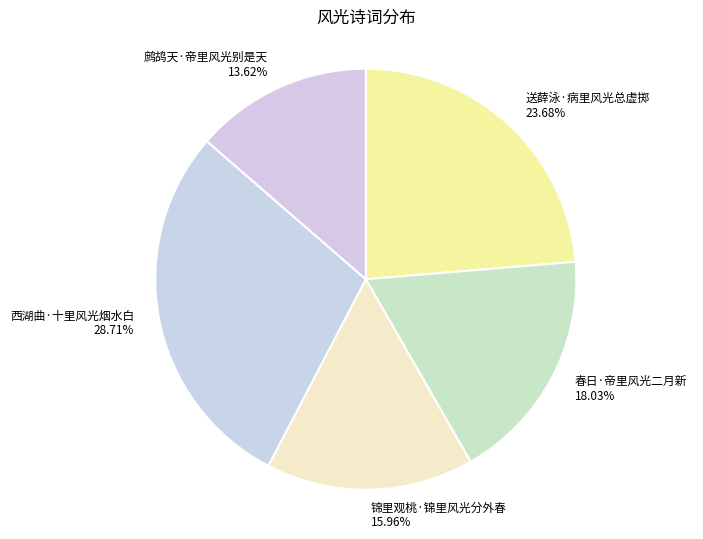

To the nearest percent, what is the combined percentage of 鹧鸪天·帝里风光别是天 and 锦里观桃·锦里风光分外春?

30%